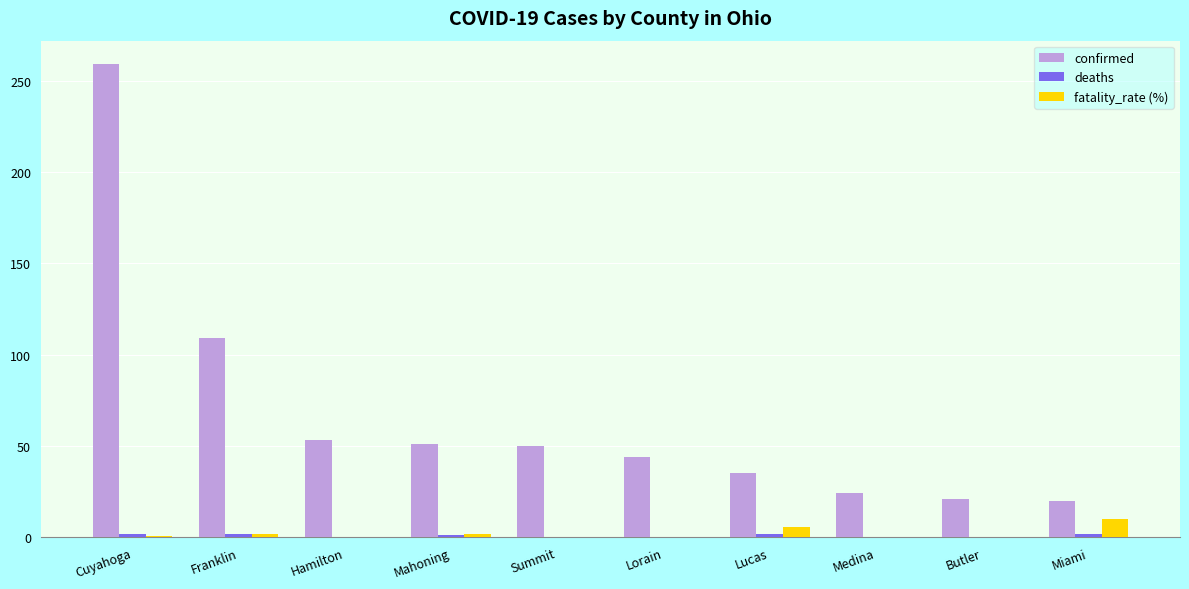

The confirmed series shows 51.7 at Lucas. True or false?

False